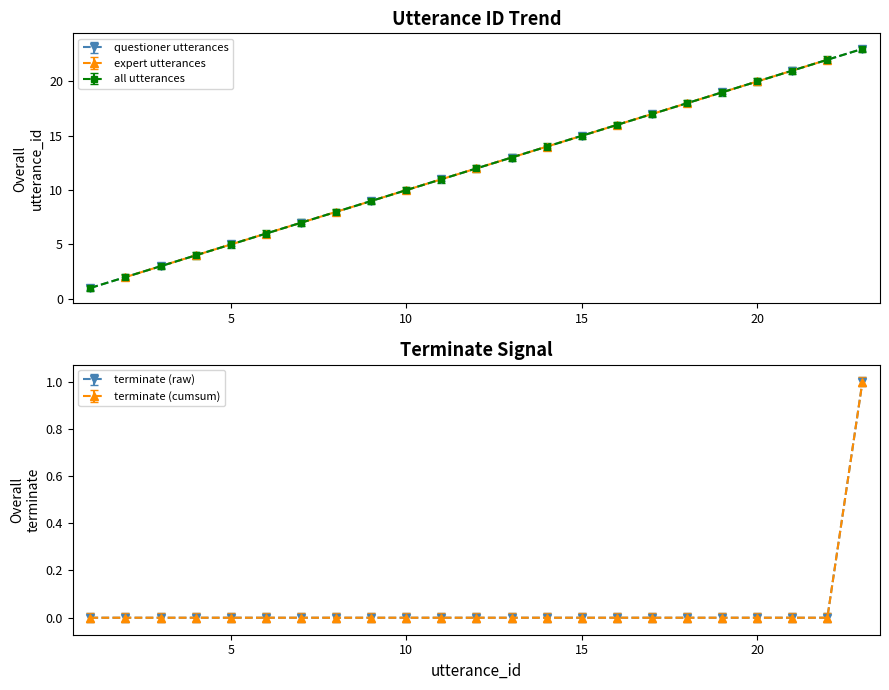

True or false: utterance_id and terminate cross at least once.

False